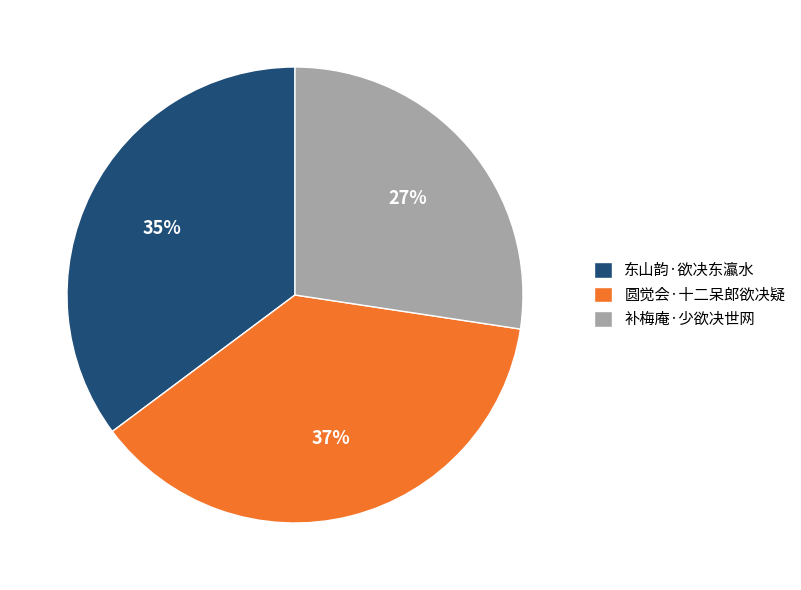

Is it true that 圆觉会·十二呆郎欲决疑 is 27% of the pie?

False